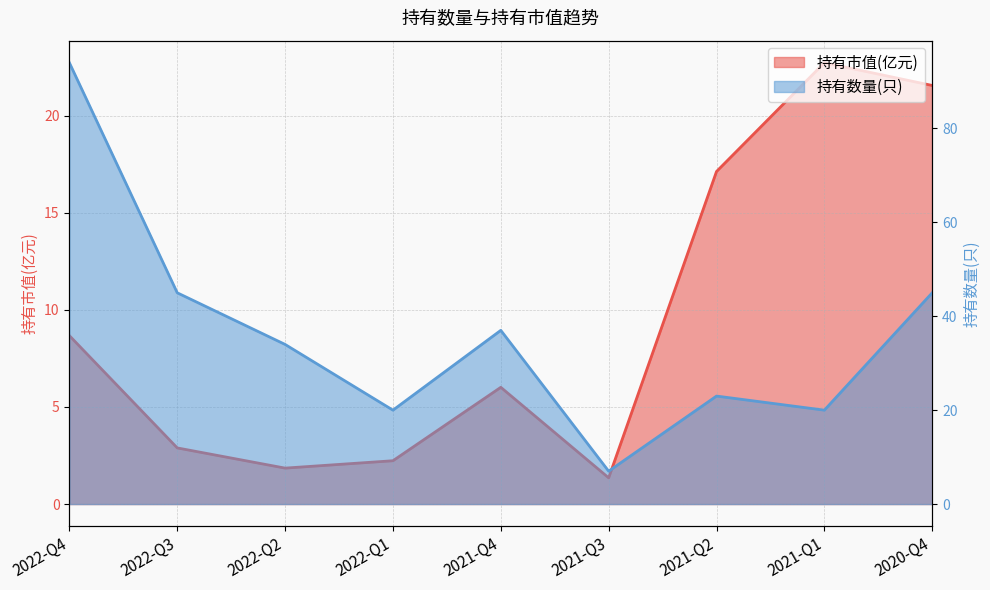

List the labels in order of 持有市值(亿元) value, largest first.

2021-Q1, 2020-Q4, 2021-Q2, 2022-Q4, 2021-Q4, 2022-Q3, 2022-Q1, 2022-Q2, 2021-Q3